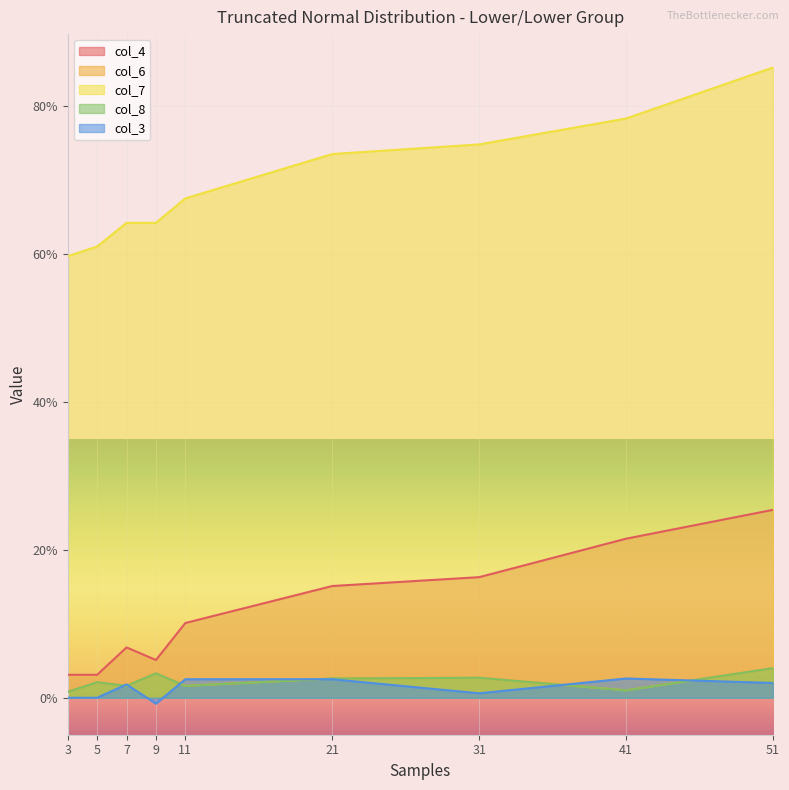

The value of col_6 at 31 is 0.0. True or false?

True